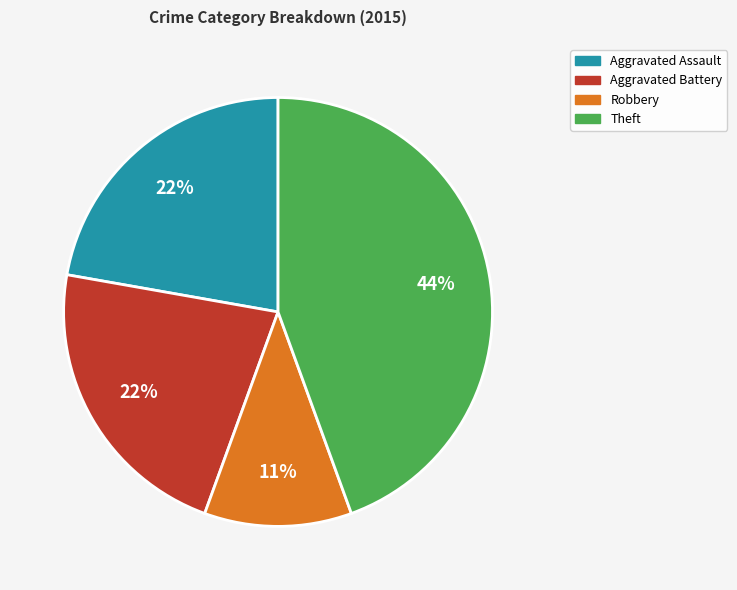

Does any single category account for the majority?

No